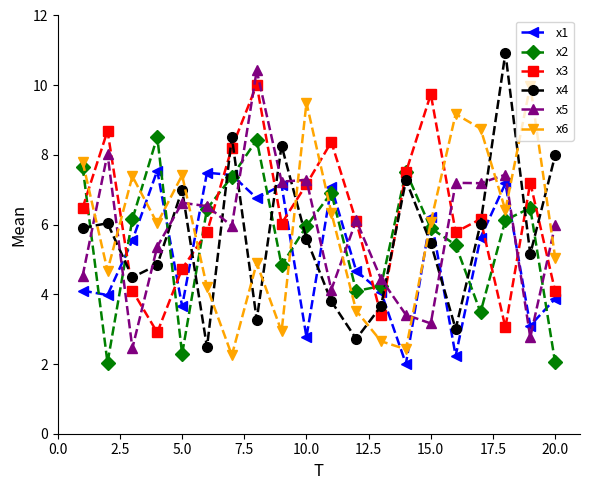

What is the minimum value for x2?

2.0